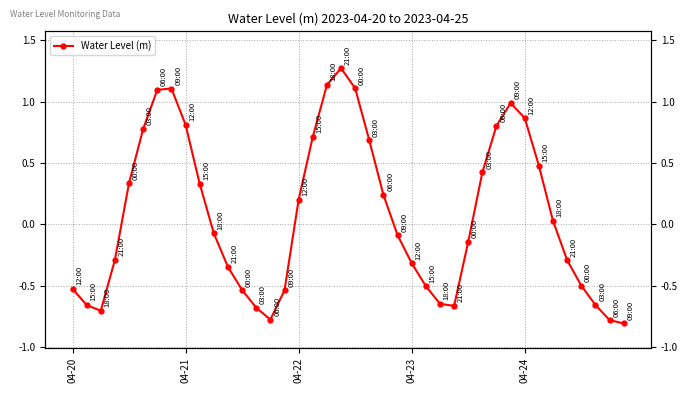

What is the minimum value shown in the chart?

-0.8